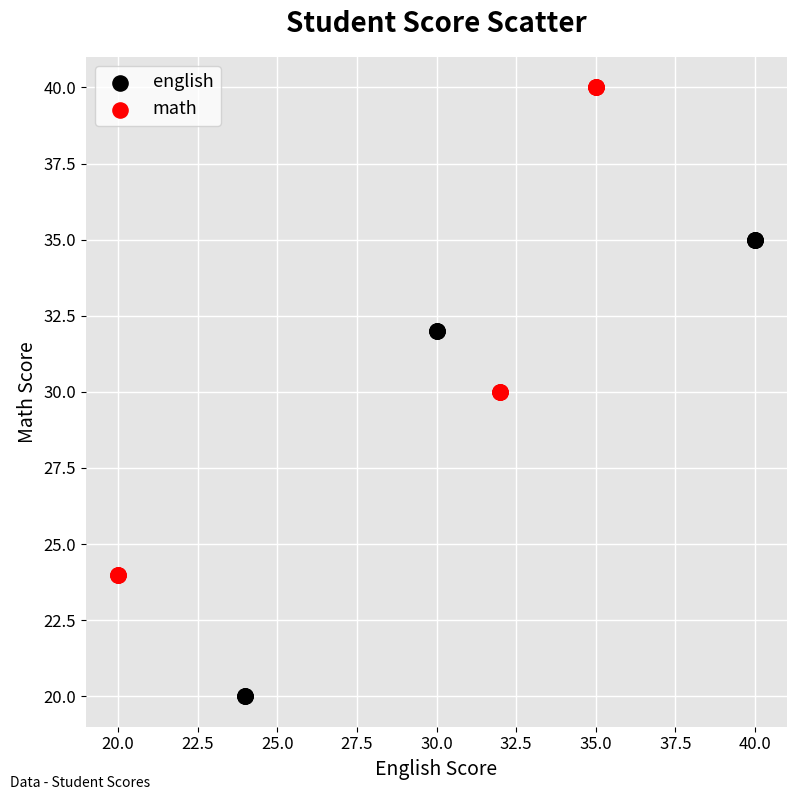

Which series has the widest spread of Y values?

math